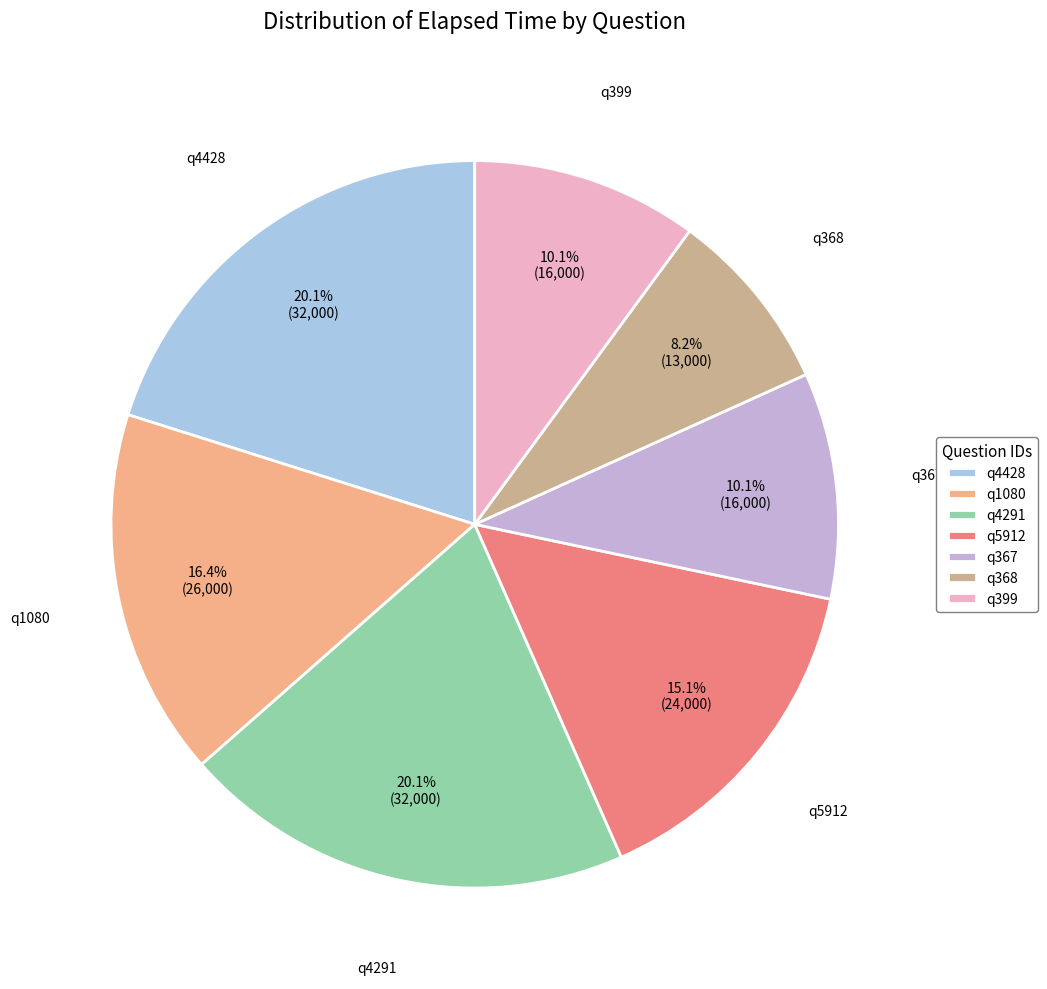

Approximately how many times larger is the value at q367 compared to q4428?

0.5